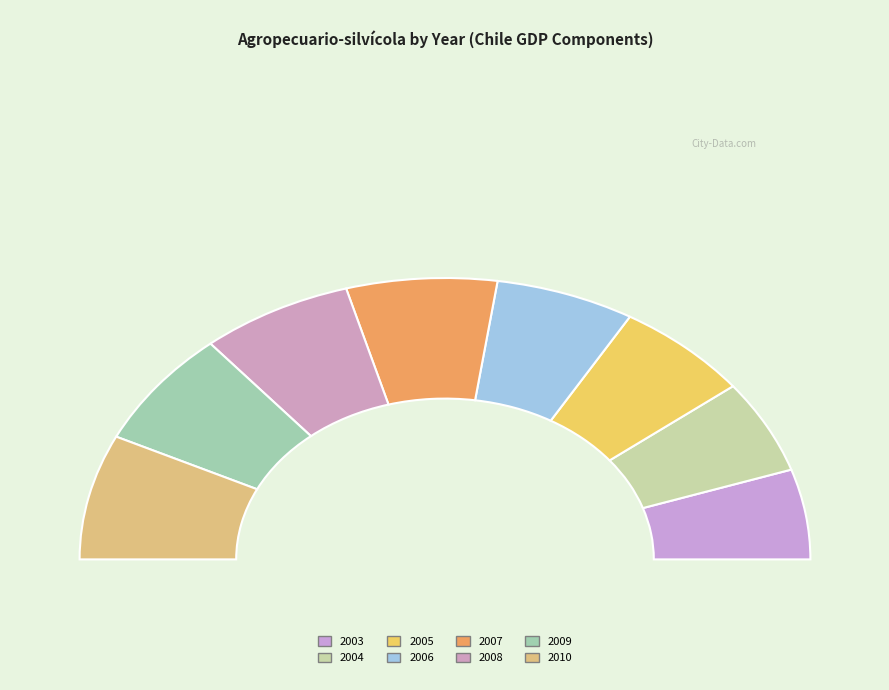

Does 2008 account for over 50% of the chart?

No